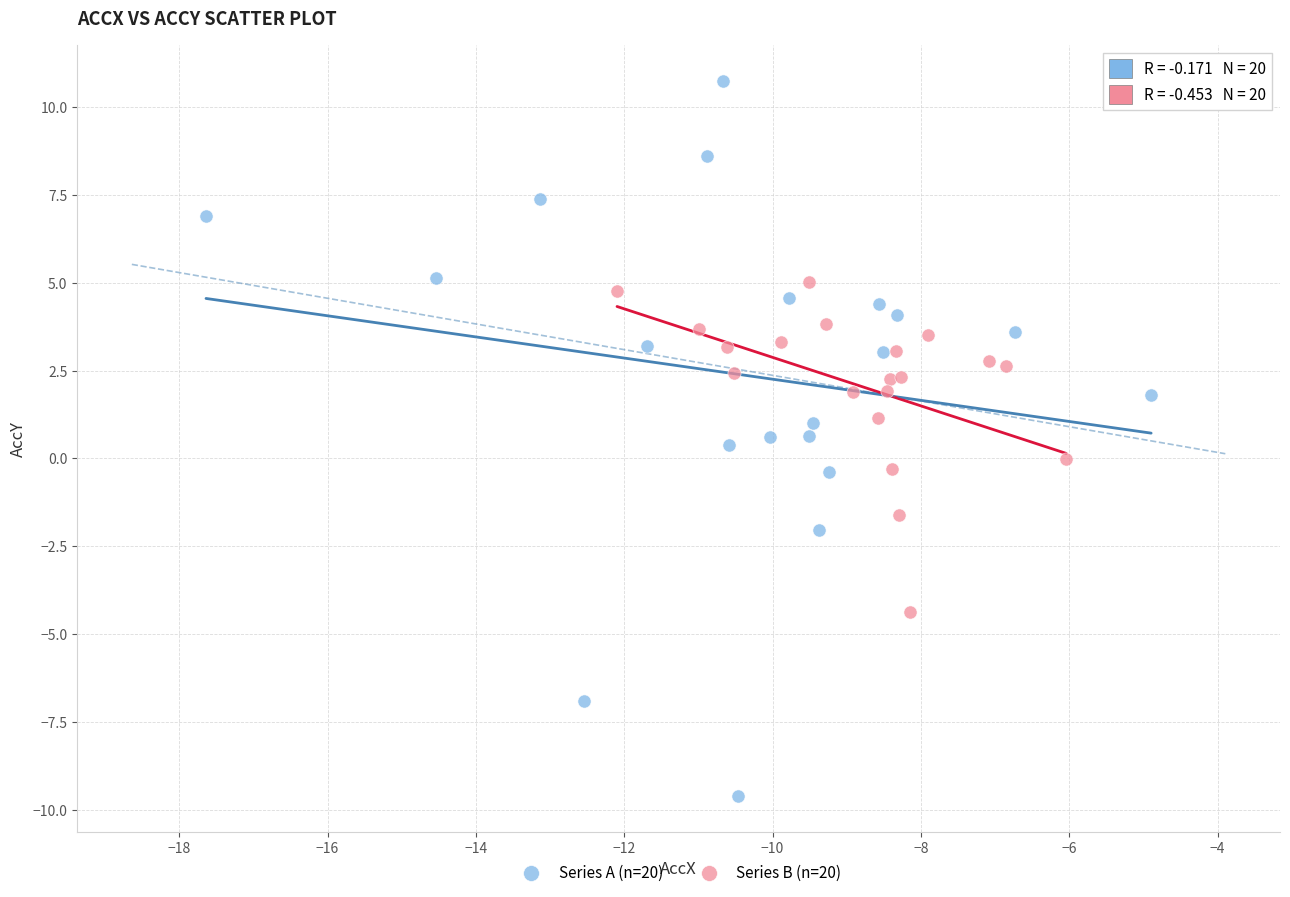

Which series has the largest Y range (max minus min)?

Series A (n=20)